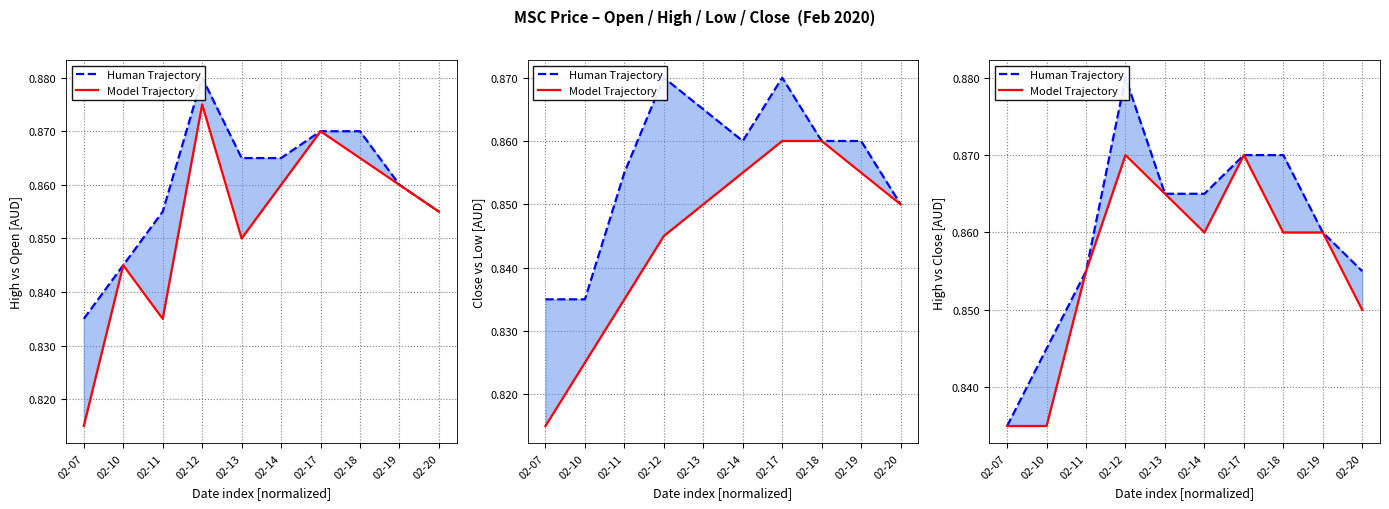

The Human Trajectory series shows 1.1 at 02-20. True or false?

False